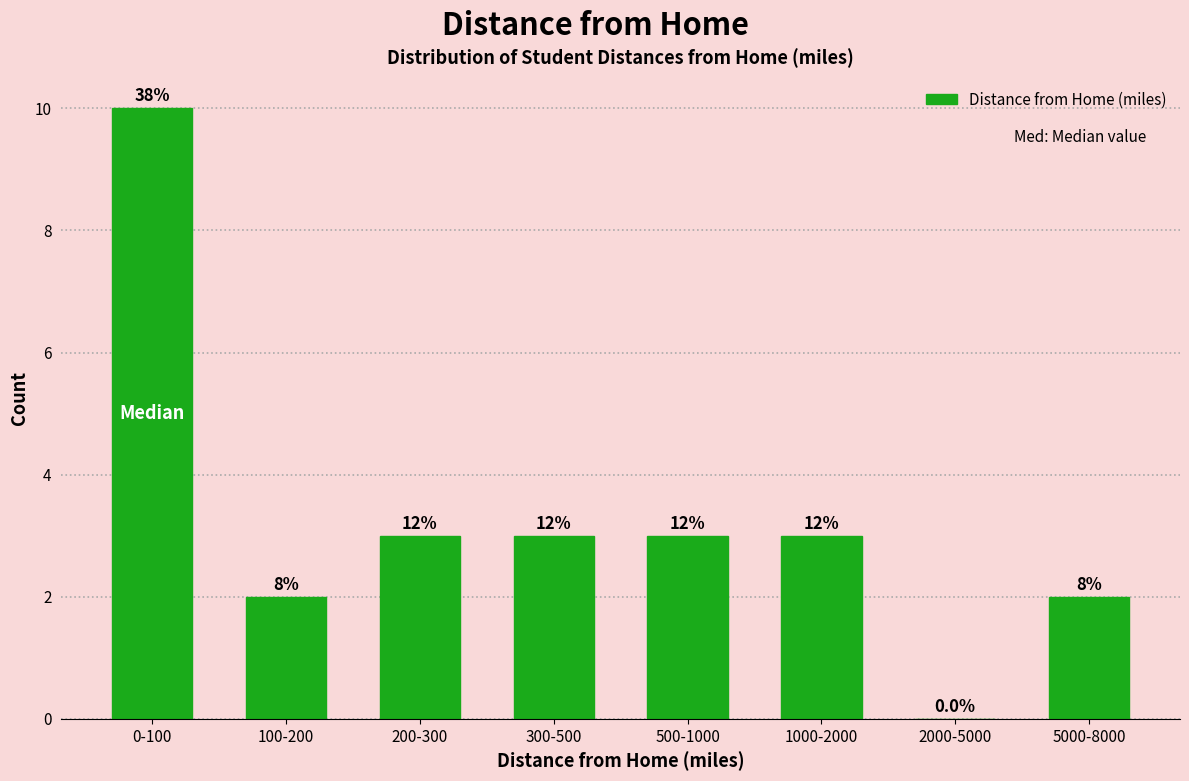

Are the bars horizontal?

No